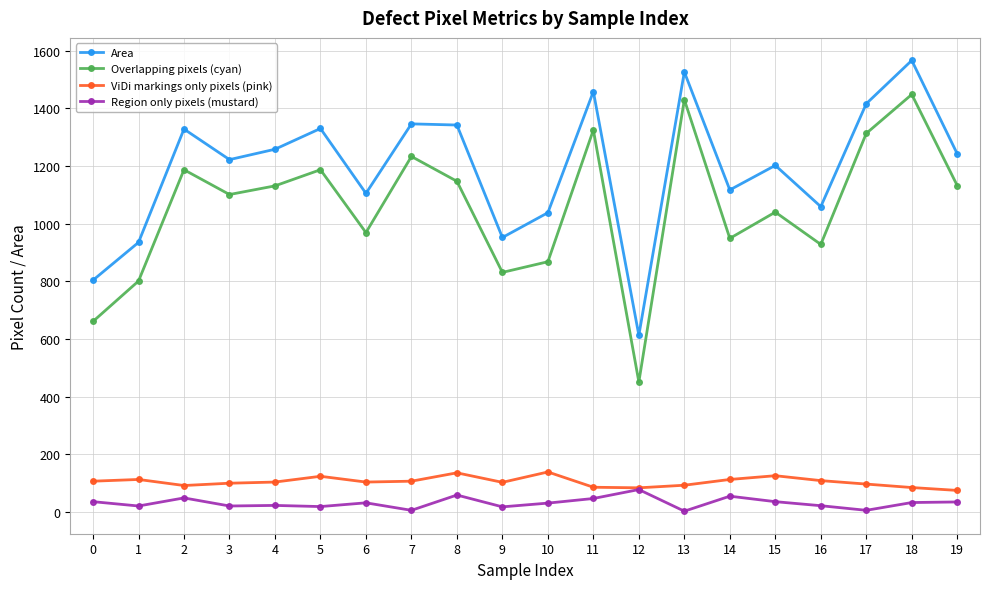

At which category does Overlapping pixels (cyan) reach its first local peak?

2